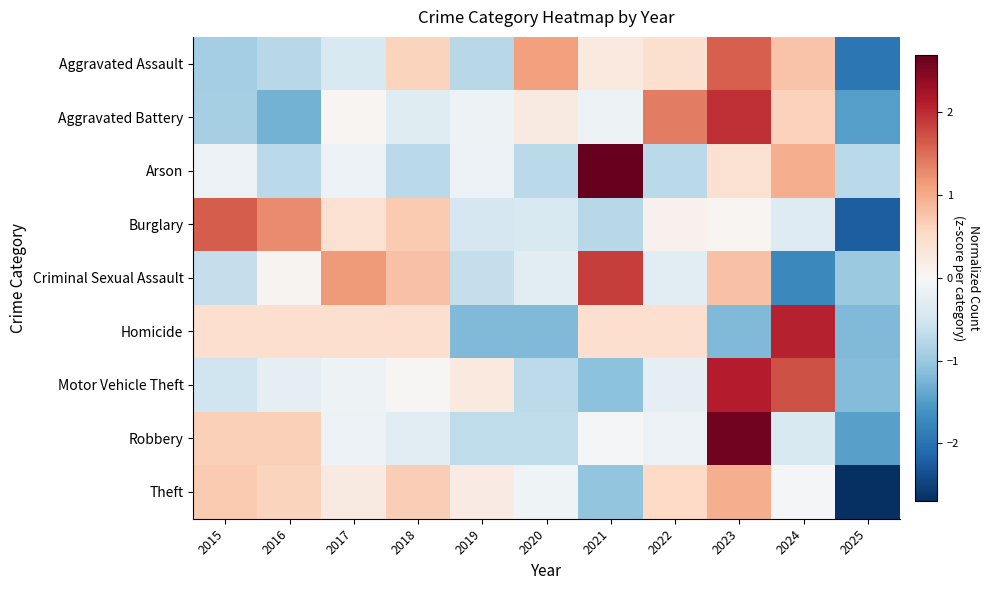

Reading left to right, what are all the values shown in this chart?

Aggravated Assault: 2015=-0.9	2016=-0.8	2017=-0.4	2018=0.6	2019=-0.8	2020=1.1	2021=0.3	2022=0.4	2023=1.6	2024=0.8	2025=-1.9
Aggravated Battery: 2015=-0.9	2016=-1.3	2017=0.1	2018=-0.3	2019=-0.1	2020=0.2	2021=-0.1	2022=1.4	2023=2.0	2024=0.6	2025=-1.5
Arson: 2015=-0.2	2016=-0.7	2017=-0.2	2018=-0.7	2019=-0.2	2020=-0.7	2021=2.7	2022=-0.7	2023=0.4	2024=1.0	2025=-0.7
Burglary: 2015=1.6	2016=1.3	2017=0.4	2018=0.7	2019=-0.5	2020=-0.4	2021=-0.8	2022=0.1	2023=0.1	2024=-0.4	2025=-2.2
Criminal Sexual Assault: 2015=-0.7	2016=0.1	2017=1.1	2018=0.8	2019=-0.7	2020=-0.3	2021=1.9	2022=-0.3	2023=0.8	2024=-1.7	2025=-1.0
Homicide: 2015=0.4	2016=0.4	2017=0.4	2018=0.4	2019=-1.2	2020=-1.2	2021=0.4	2022=0.4	2023=-1.2	2024=2.1	2025=-1.2
Motor Vehicle Theft: 2015=-0.5	2016=-0.2	2017=-0.1	2018=0.0	2019=0.3	2020=-0.7	2021=-1.1	2022=-0.2	2023=2.1	2024=1.7	2025=-1.2
Robbery: 2015=0.6	2016=0.6	2017=-0.2	2018=-0.3	2019=-0.7	2020=-0.7	2021=-0.0	2022=-0.2	2023=2.6	2024=-0.4	2025=-1.5
Theft: 2015=0.7	2016=0.6	2017=0.2	2018=0.7	2019=0.2	2020=-0.1	2021=-1.1	2022=0.5	2023=1.0	2024=-0.0	2025=-2.7